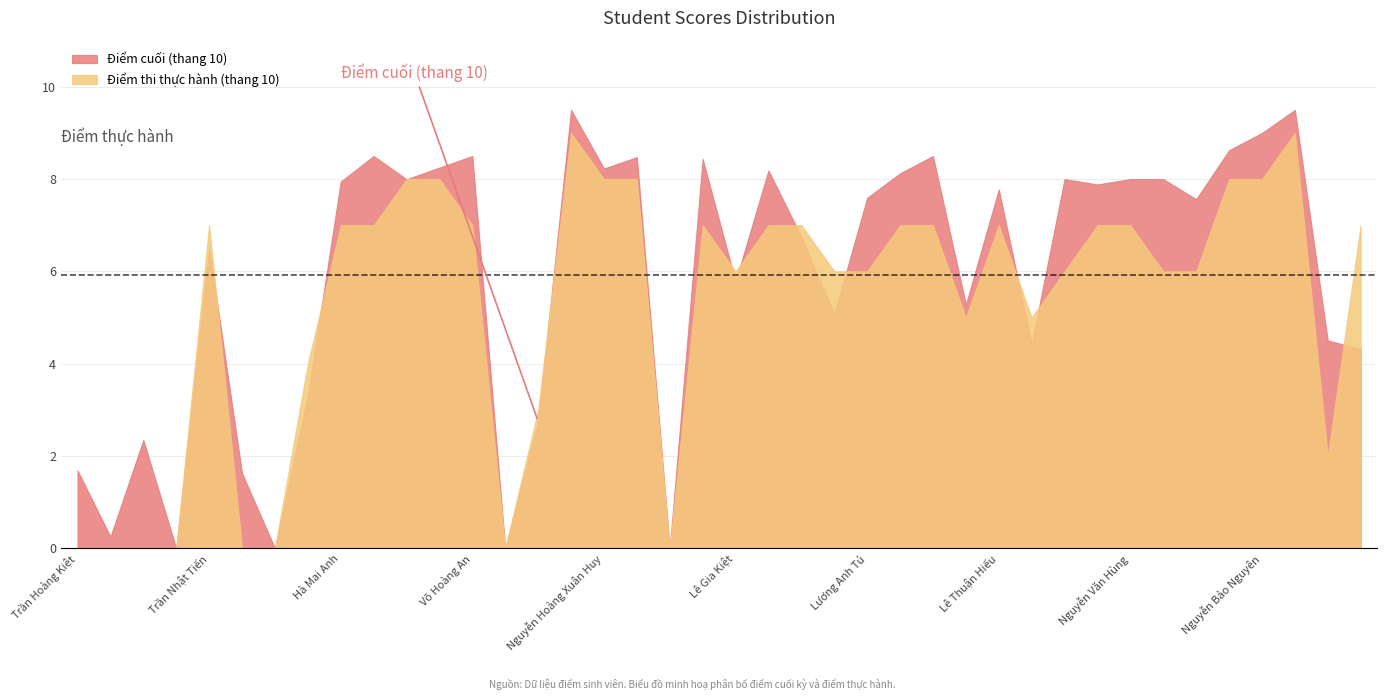

Does the chart display data point markers on the line(s)?

No